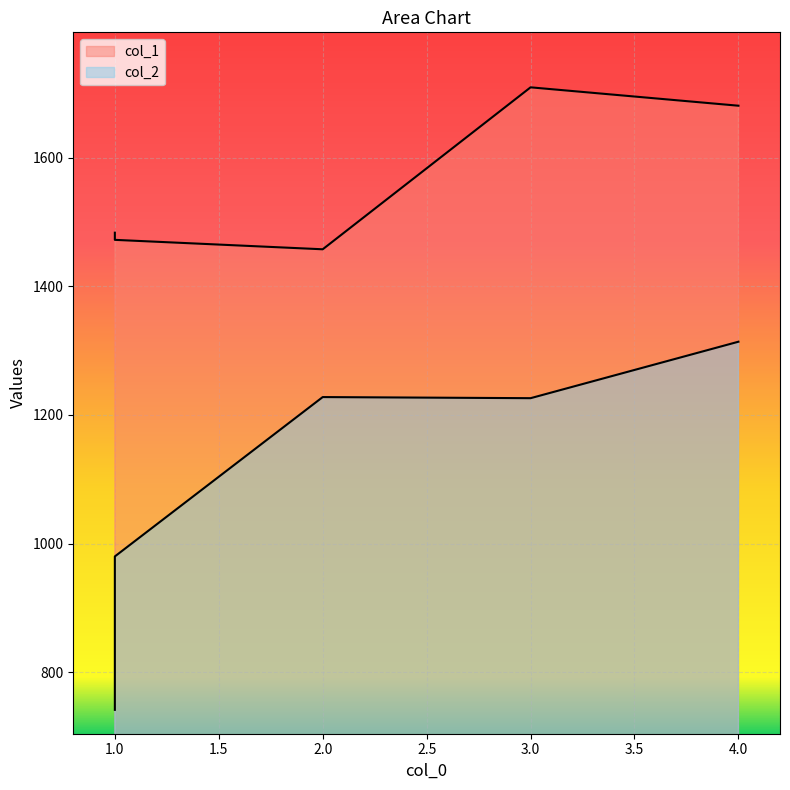

Reading left to right, transcribe all the data shown in this chart.

col_1: 1=1483.3	1=1472.1	2=1457.5	3=1709.2	4=1680.6
col_2: 1=741.8	1=980.2	2=1227.8	3=1226.1	4=1313.9